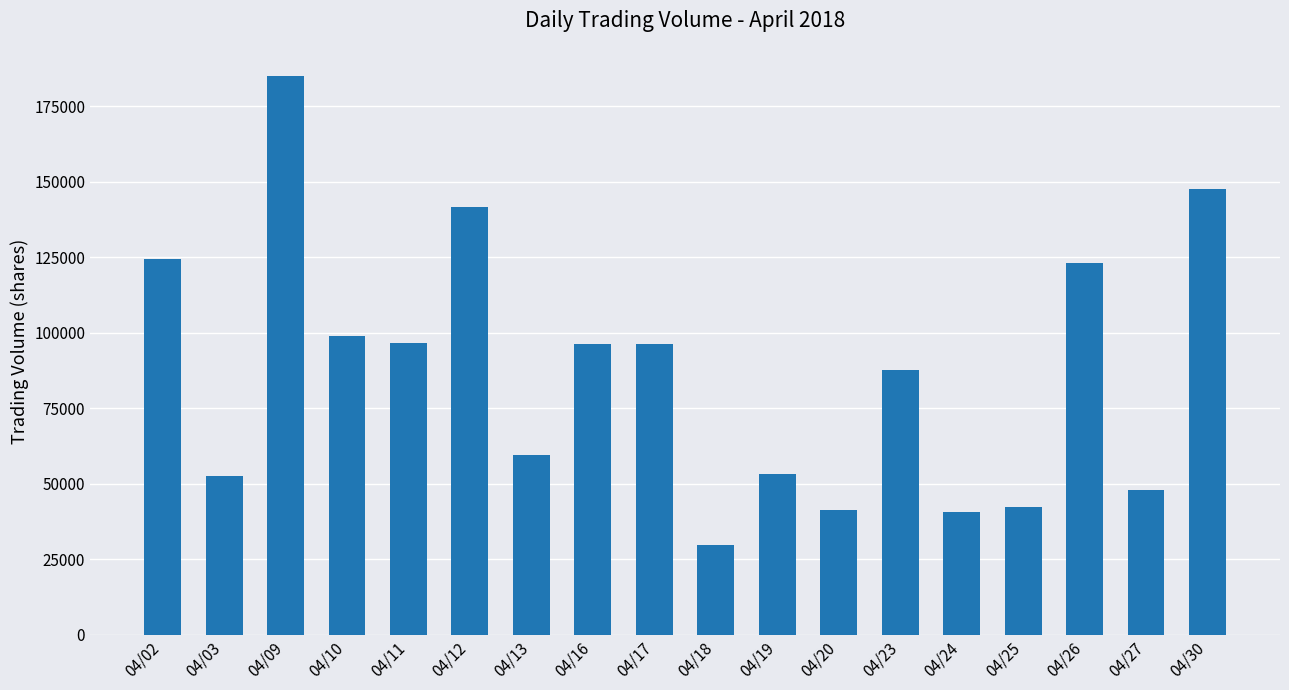

What is the minimum value shown in the chart?

29873